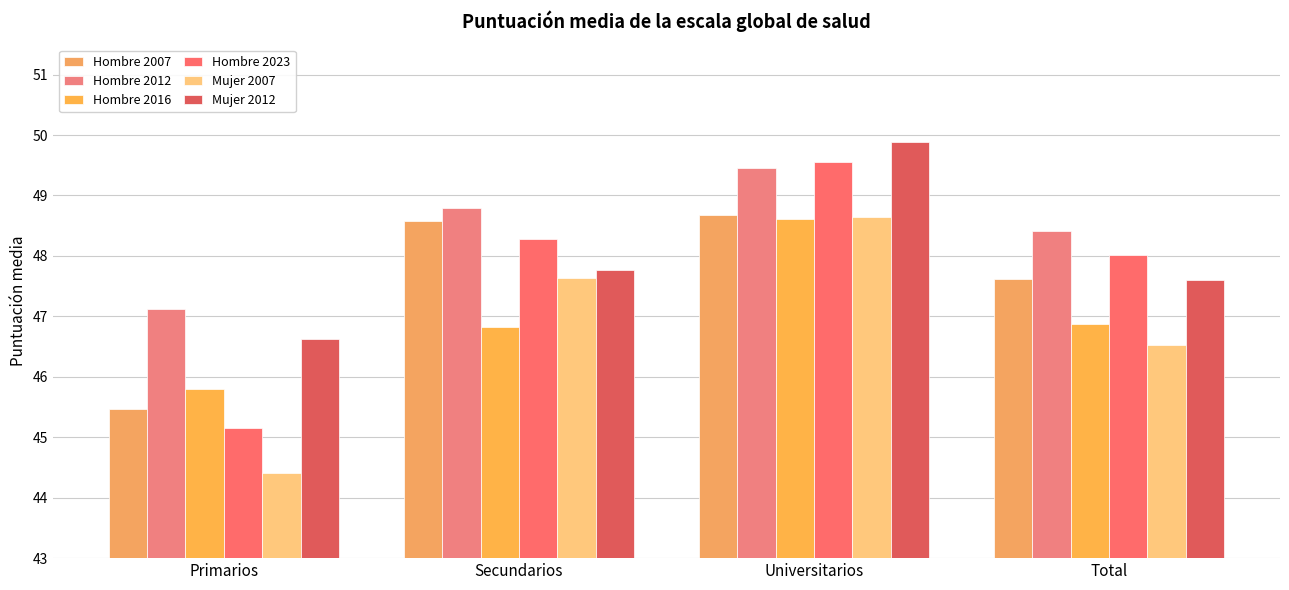

How many bars are there in total?

24